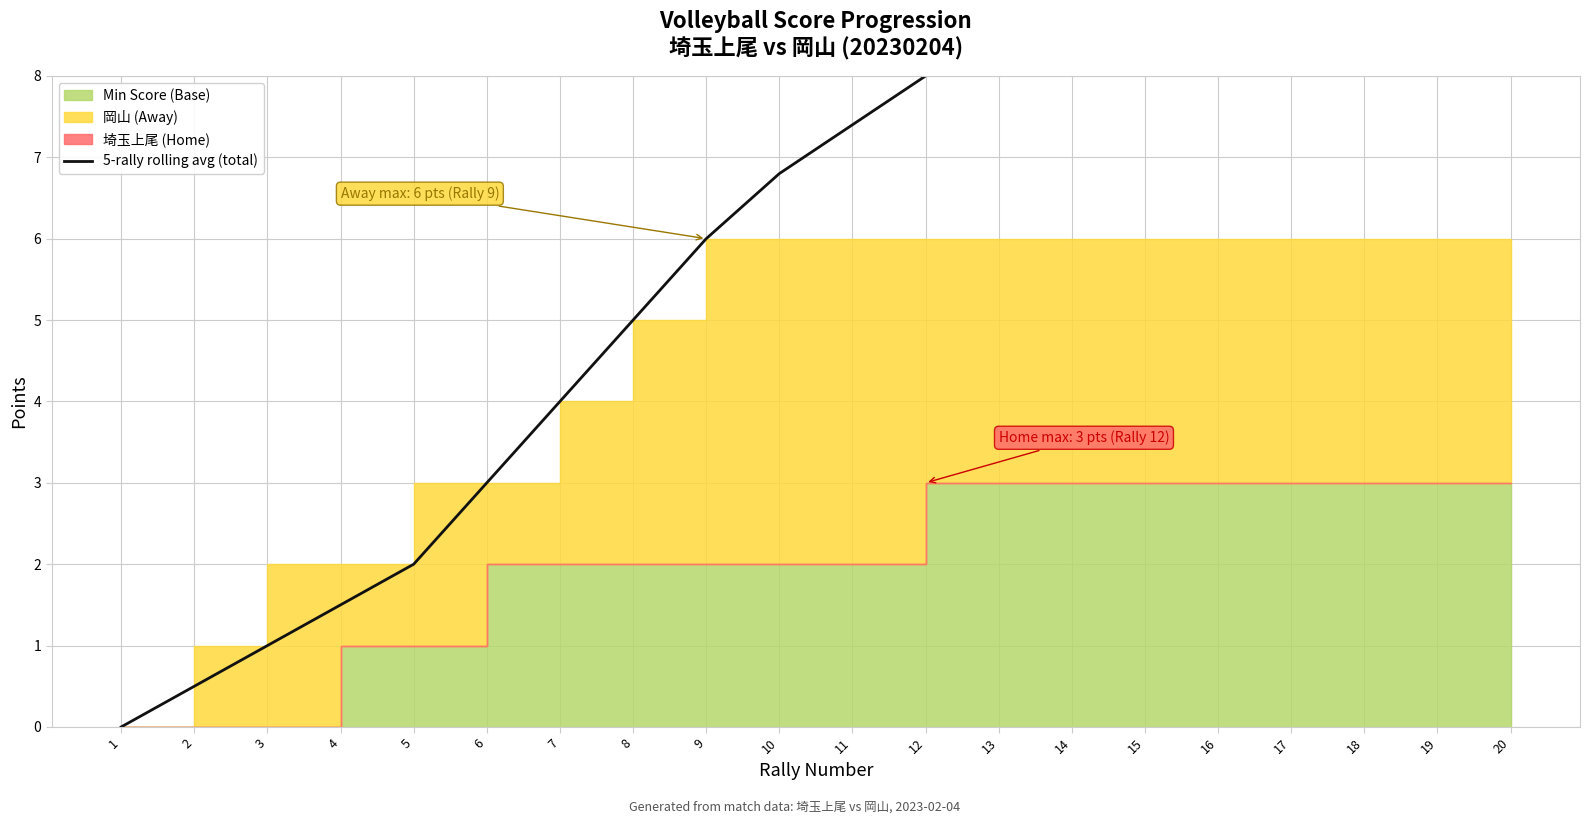

Reading left to right, what are all the values shown in this chart?

1=0.0	2=0.5	3=1.0	4=1.5	5=2.0	6=3.0	7=4.0	8=5.0	9=6.0	10=6.8	11=7.4	12=8.0	13=8.4	14=8.6	15=8.8	16=9.0	17=9.0	18=9.0	19=9.0	20=9.0